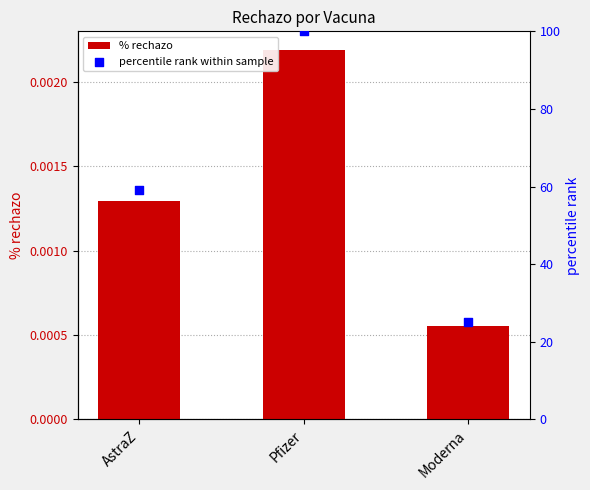

Which series contains the lowest Y value?

% rechazo